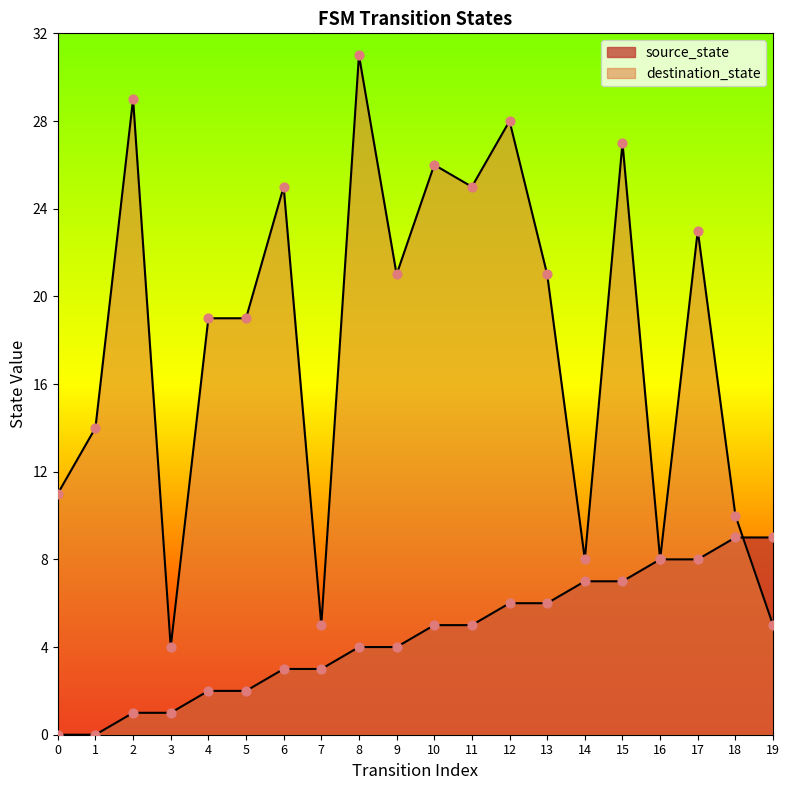

What is the total value across all series at 14?

15